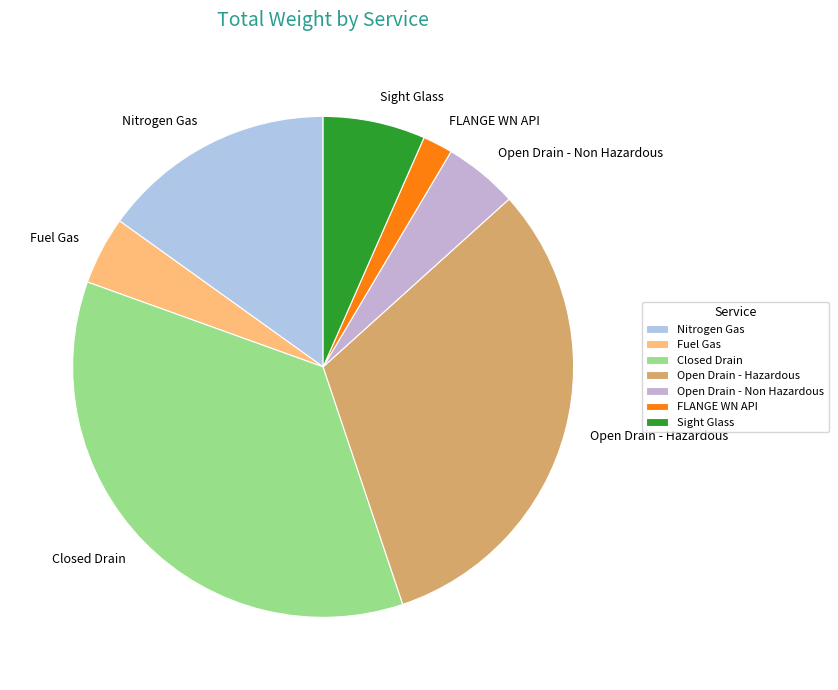

Is the sum of Open Drain - Hazardous and Fuel Gas greater than half?

No